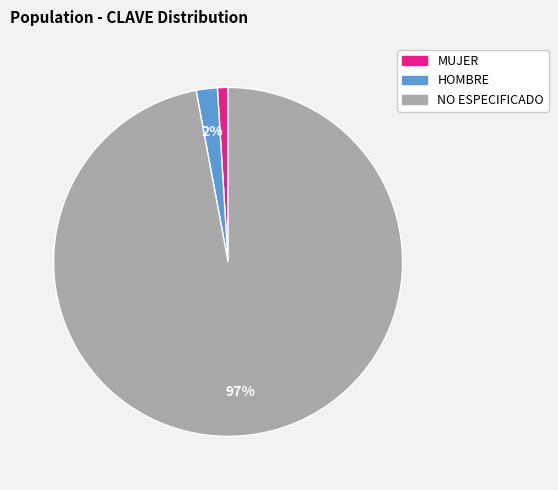

True or false: MUJER accounts for 11% of the total.

False